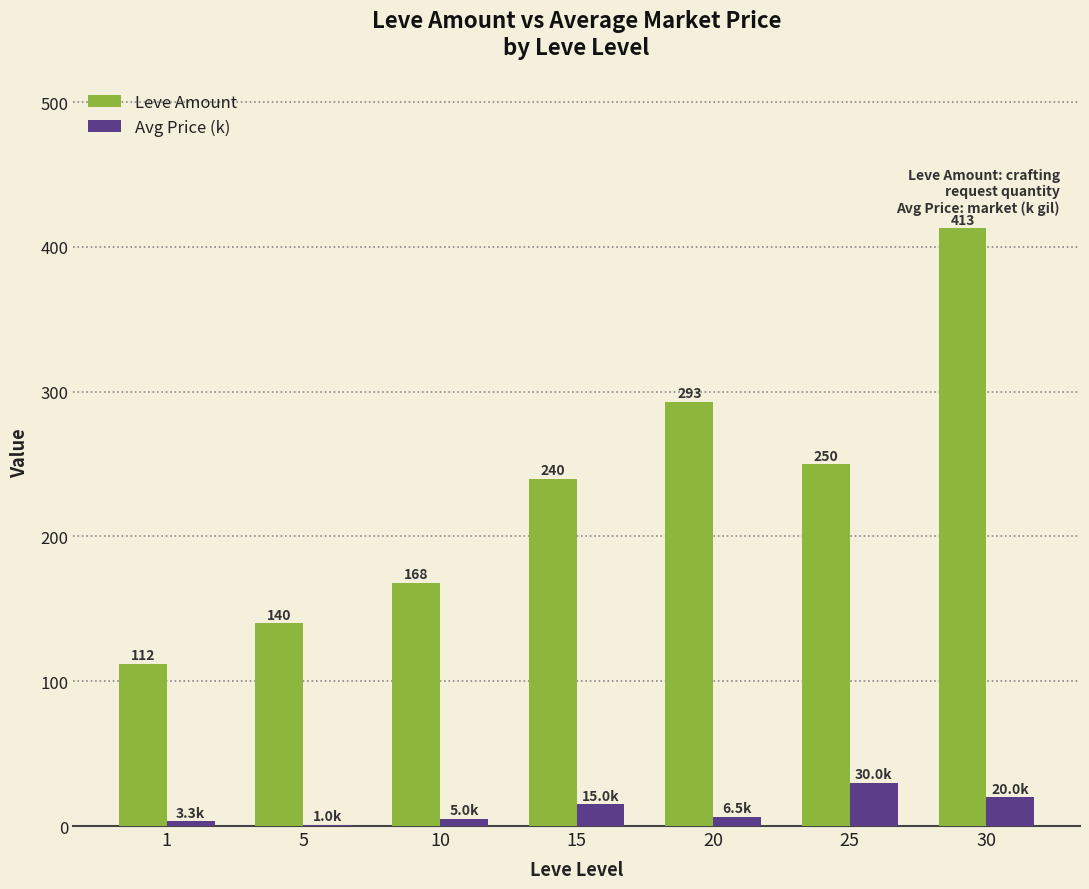

Read the Leve Amount value at 1.

112.0